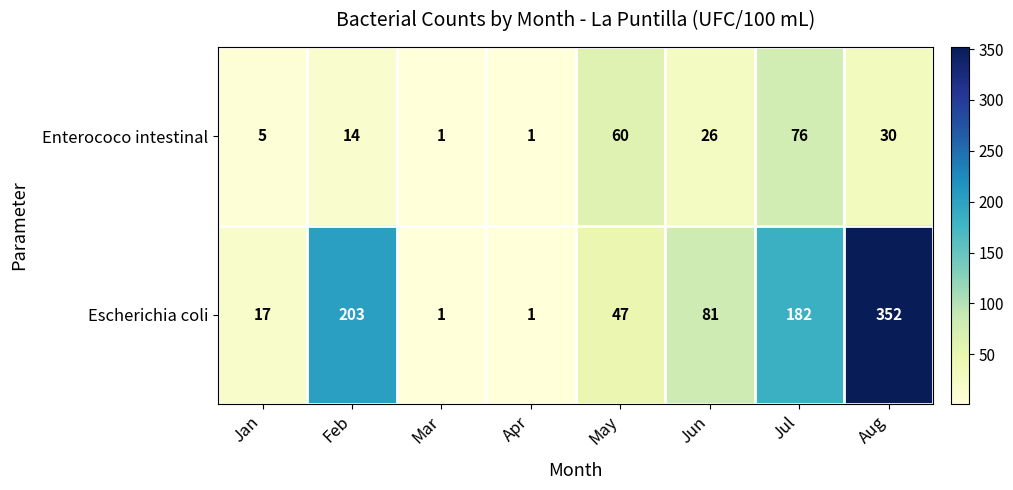

Reading left to right, what are all the values shown in this chart?

Enterococo intestinal: Jan=5	Feb=14	Mar=1	Apr=1	May=60	Jun=26	Jul=76	Aug=30
Escherichia coli: Jan=17	Feb=203	Mar=1	Apr=1	May=47	Jun=81	Jul=182	Aug=352